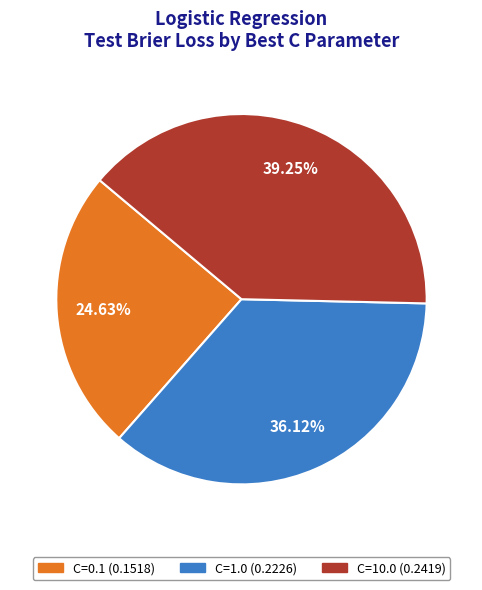

Rank the categories by value from highest to lowest.

C=10.0, C=1.0, C=0.1